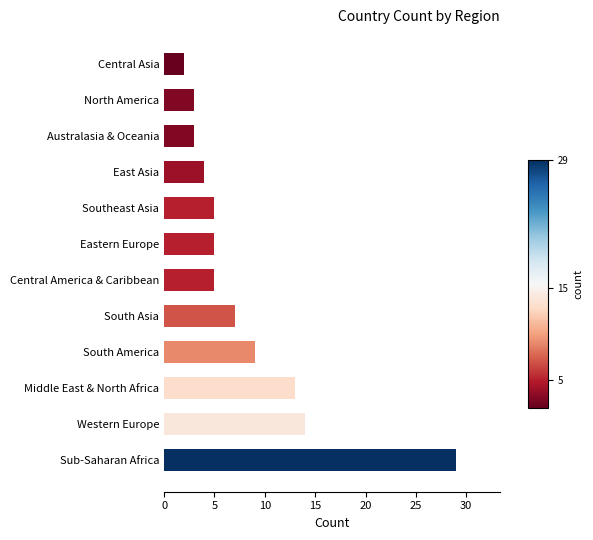

What is the average value?

8